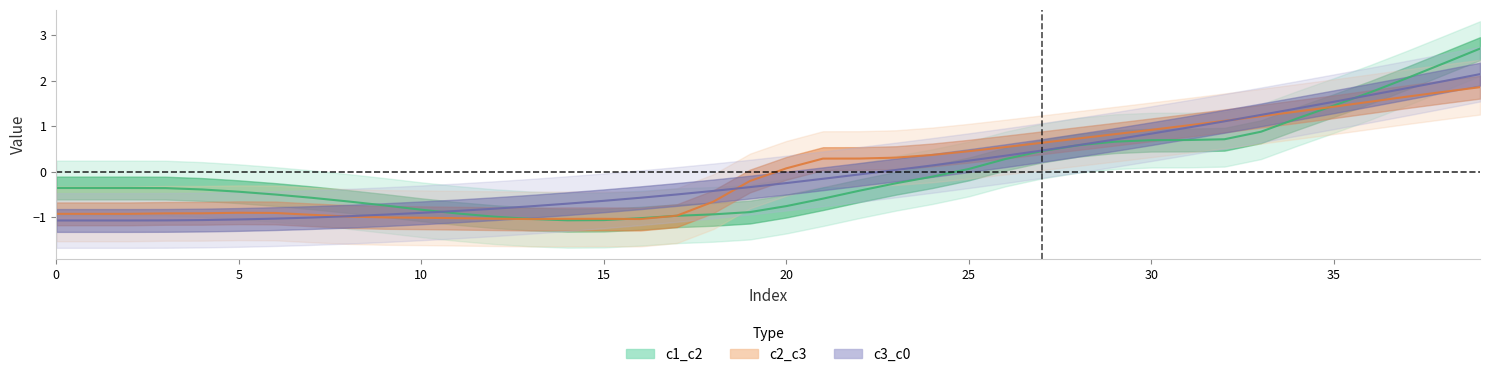

Does the chart have visible grid lines?

No